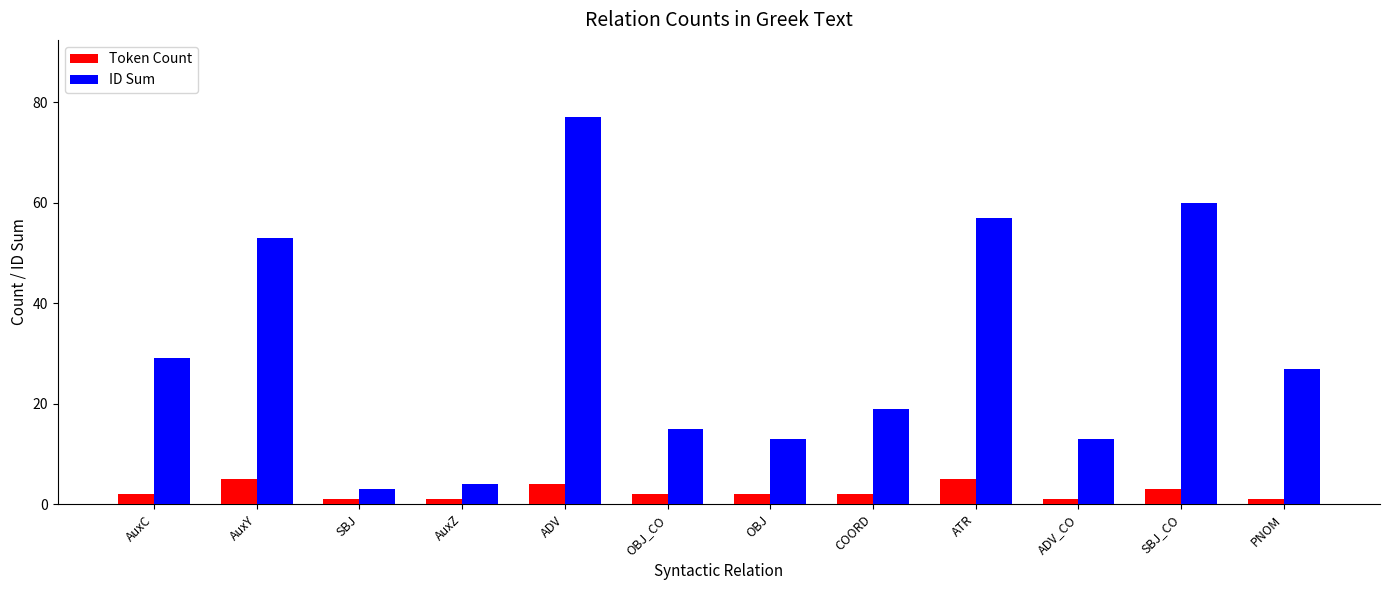

What position from the left is COORD?

8